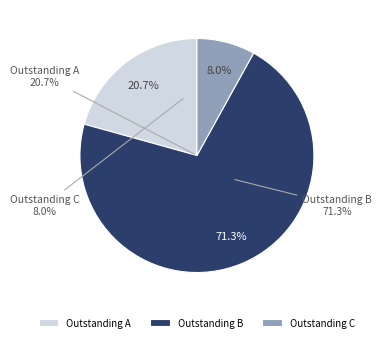

How many slices are in this pie chart?

3